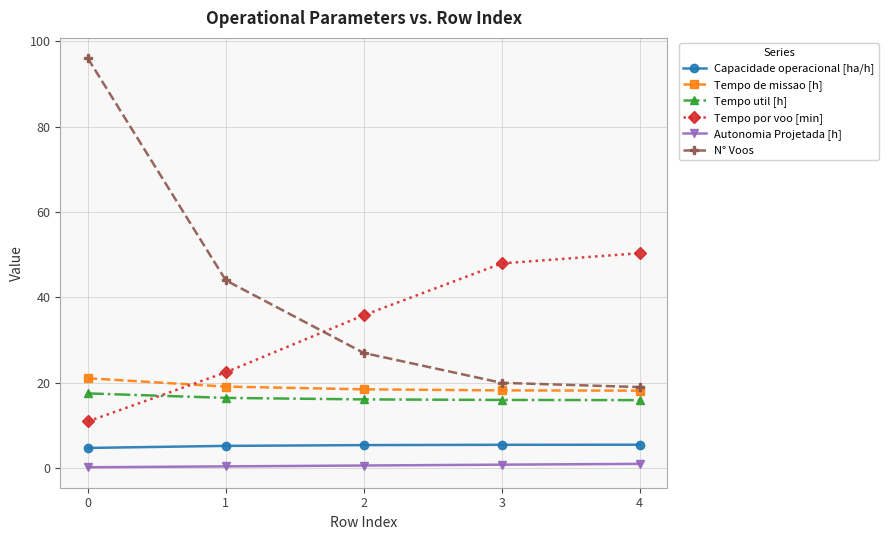

True or false: Tempo por voo [min] has more than 0 interior local peaks.

False